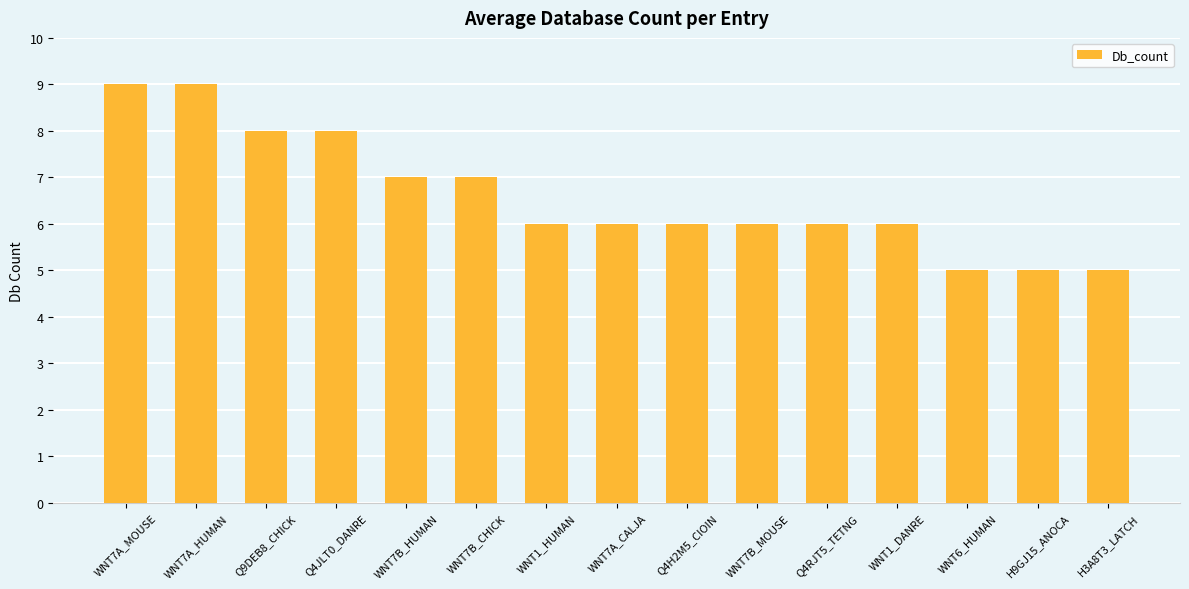

What is the label of the 7th bar from the left?

WNT1_HUMAN